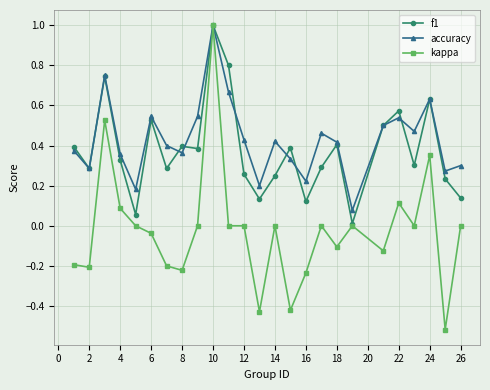

True or false: accuracy has more than 0 points higher than both neighbors.

True